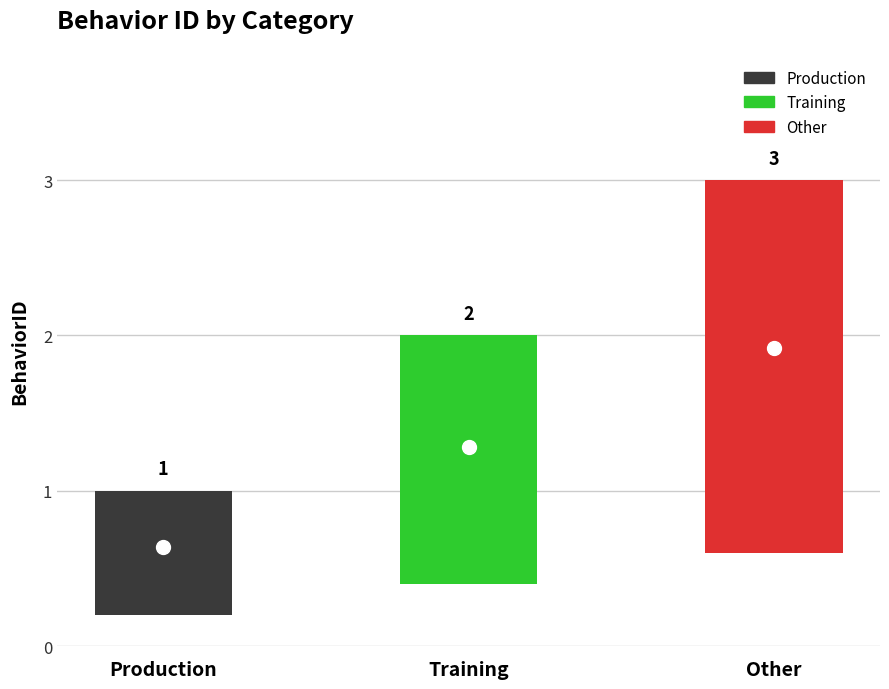

What position from the right is Production?

3